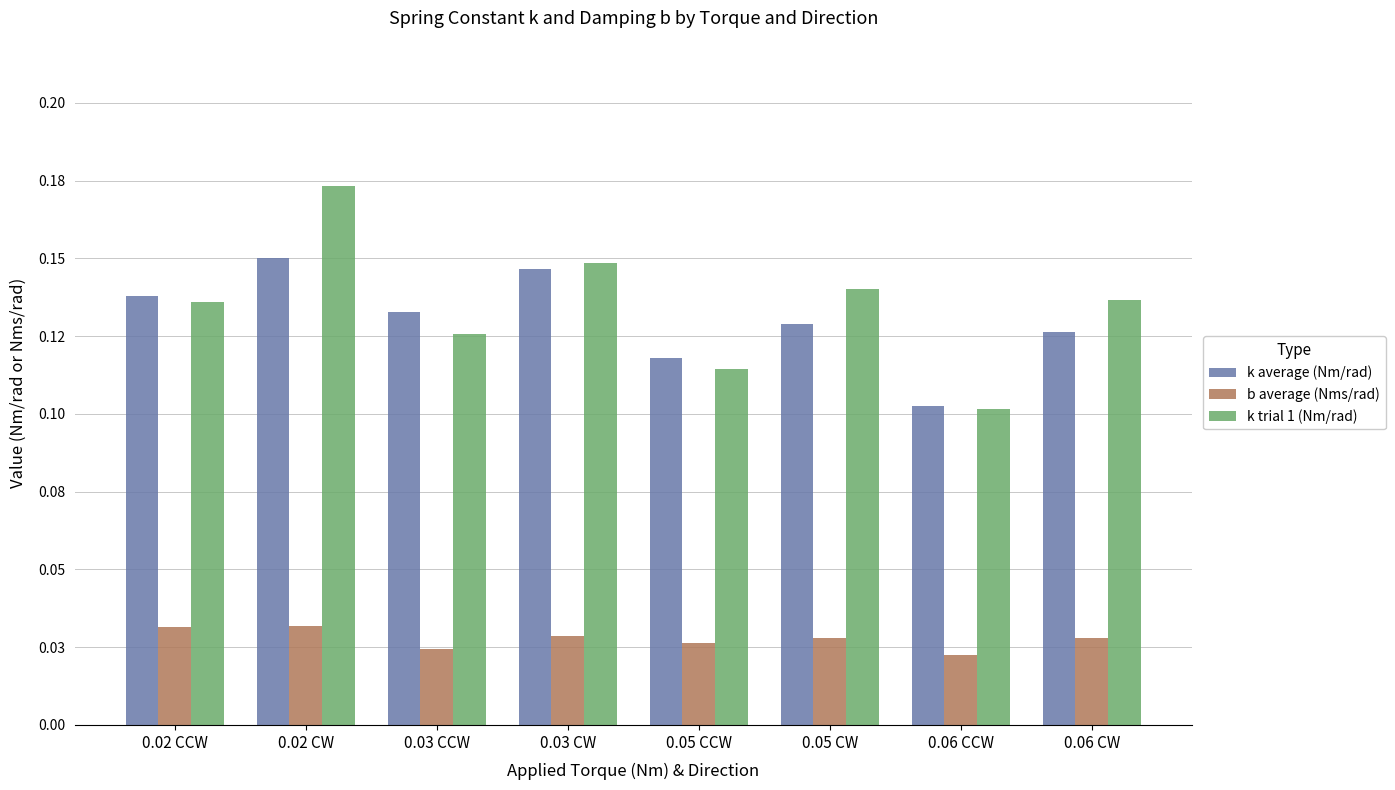

Reading right to left, list all the values displayed in this chart.

k average (Nm/rad): 0.06 CW=0.1	0.06 CCW=0.1	0.05 CW=0.1	0.05 CCW=0.1	0.03 CW=0.1	0.03 CCW=0.1	0.02 CW=0.2	0.02 CCW=0.1
b average (Nms/rad): 0.06 CW=0.0	0.06 CCW=0.0	0.05 CW=0.0	0.05 CCW=0.0	0.03 CW=0.0	0.03 CCW=0.0	0.02 CW=0.0	0.02 CCW=0.0
k trial 1 (Nm/rad): 0.06 CW=0.1	0.06 CCW=0.1	0.05 CW=0.1	0.05 CCW=0.1	0.03 CW=0.1	0.03 CCW=0.1	0.02 CW=0.2	0.02 CCW=0.1